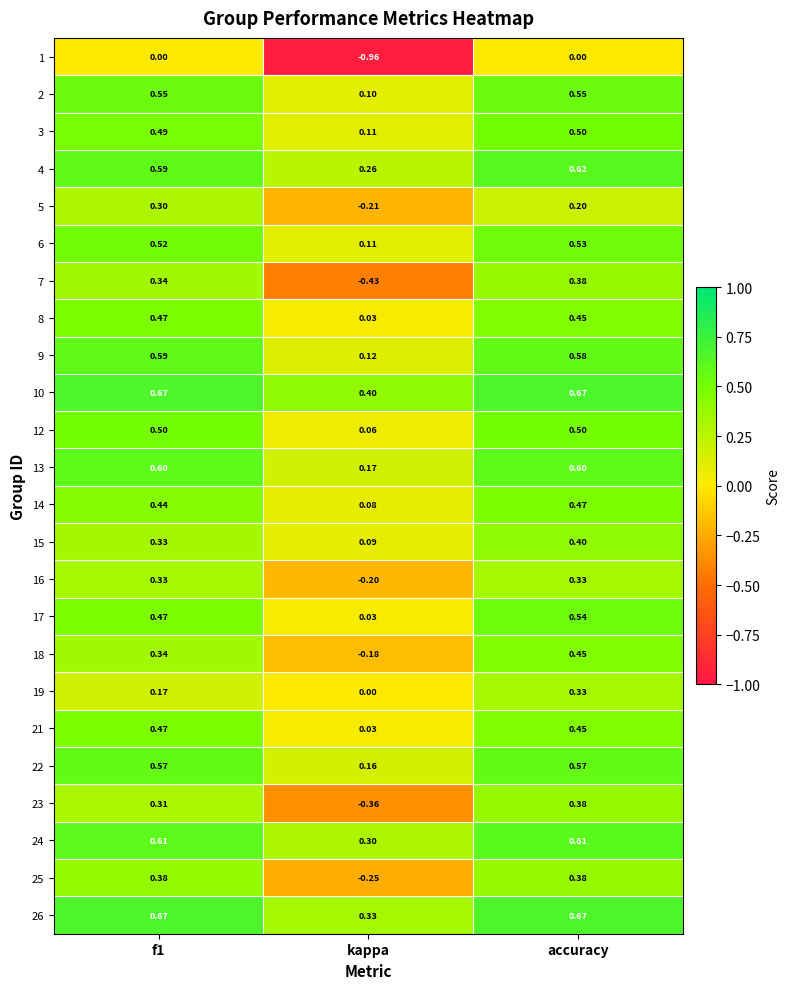

At which label does 1 reach its minimum?

kappa